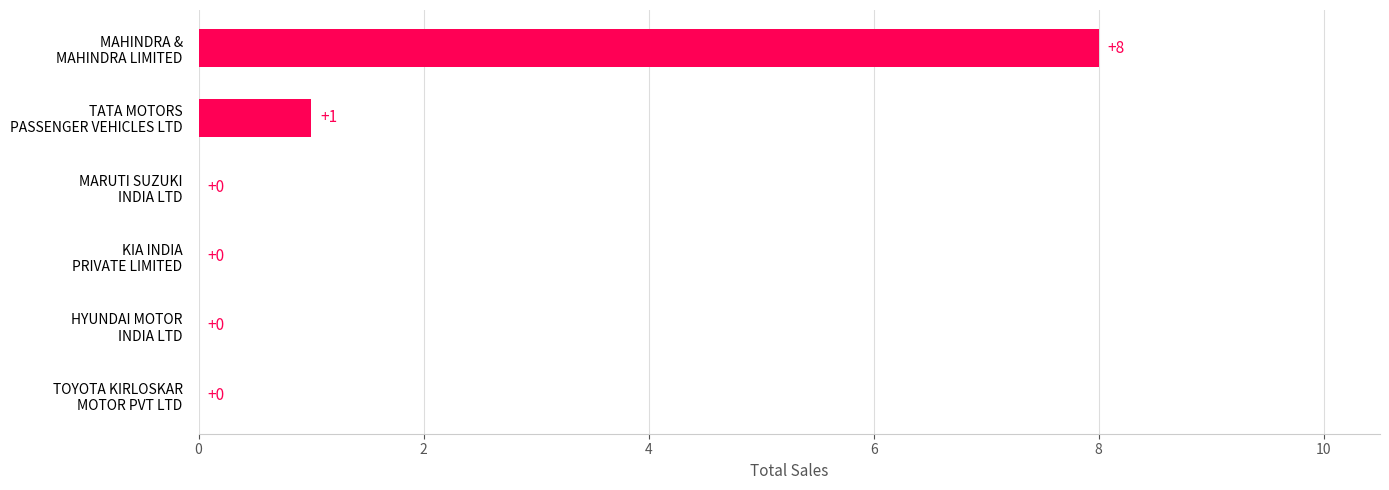

What is the sum of all values?

9